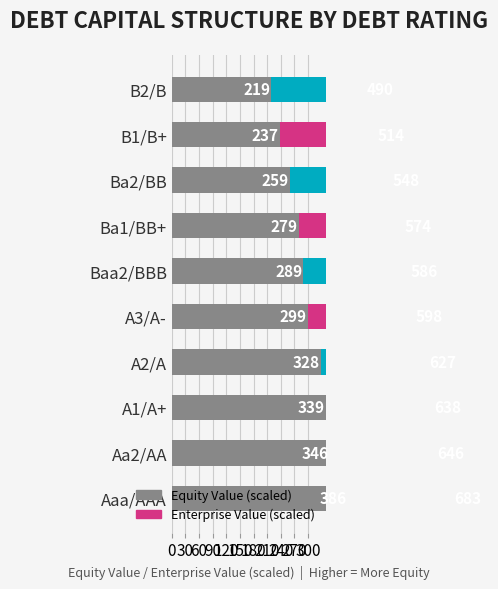

What value does the Equity Value (scaled) series have at B1/B+?

237.2